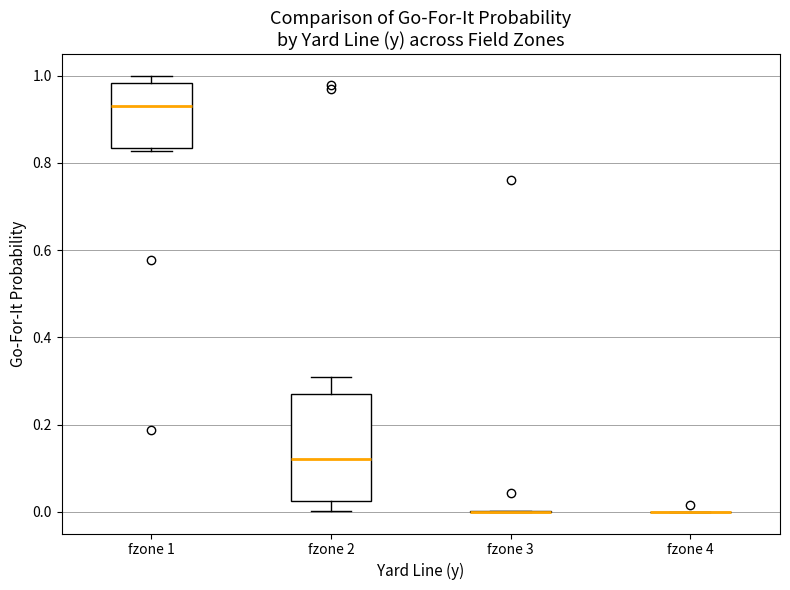

Reading left to right, read every box against the y-axis: the position of its median line, the range the box covers, and the ends of its whiskers. The values are not printed on the chart, so give them approximately, as read against the axis.

fzone 1: median 0.94, box 0.84 to 0.98, whiskers 0.82 to 1.00
fzone 2: median 0.12, box 0.02 to 0.28, whiskers 0.00 to 0.32
fzone 3: box collapsed to a line at 0.00, whiskers 0.00 to 0.00
fzone 4: box collapsed to a line at 0.00, whiskers 0.00 to 0.00